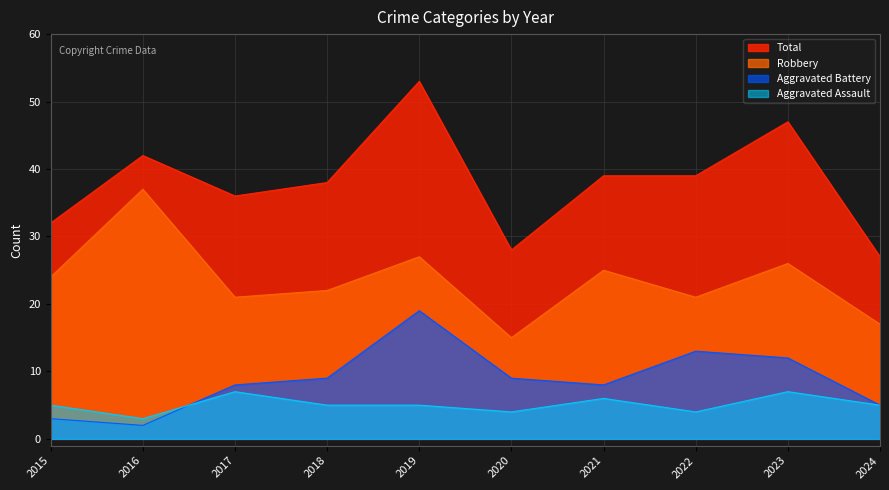

How many lines are shown in the chart?

4